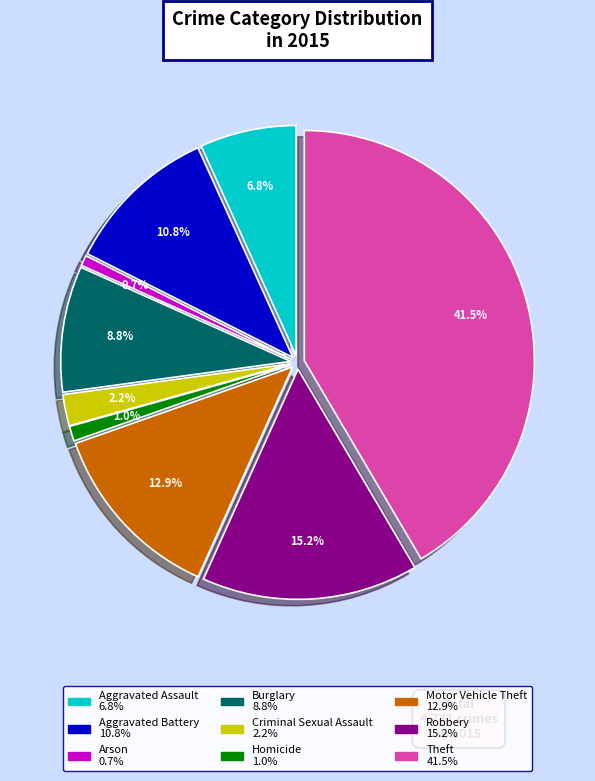

To the nearest percent, what portion does Burglary represent?

9%